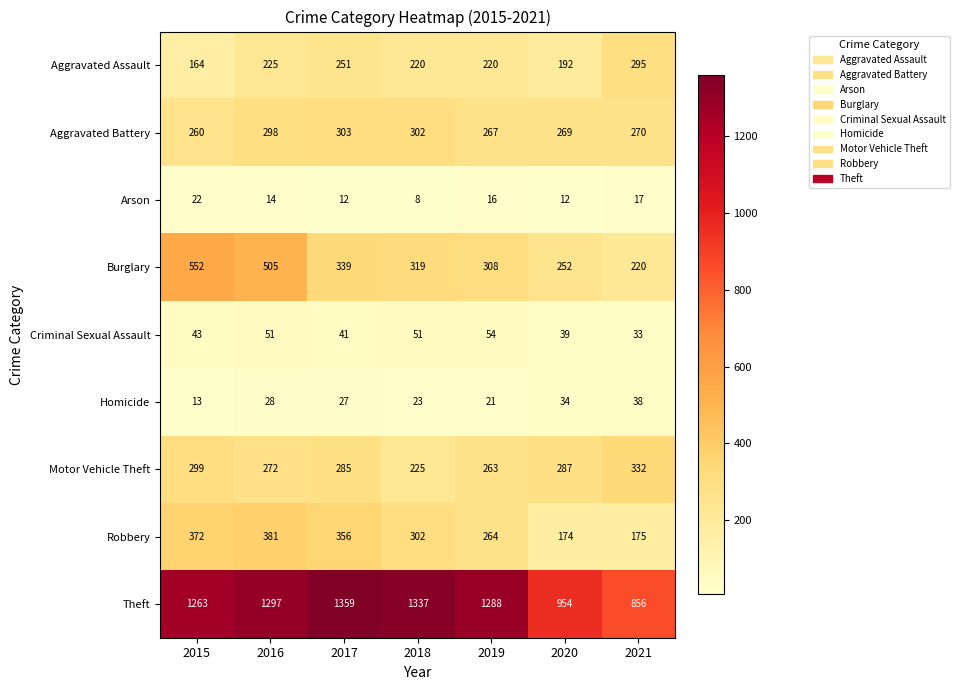

Where is Criminal Sexual Assault nearest to the value 43?

2015